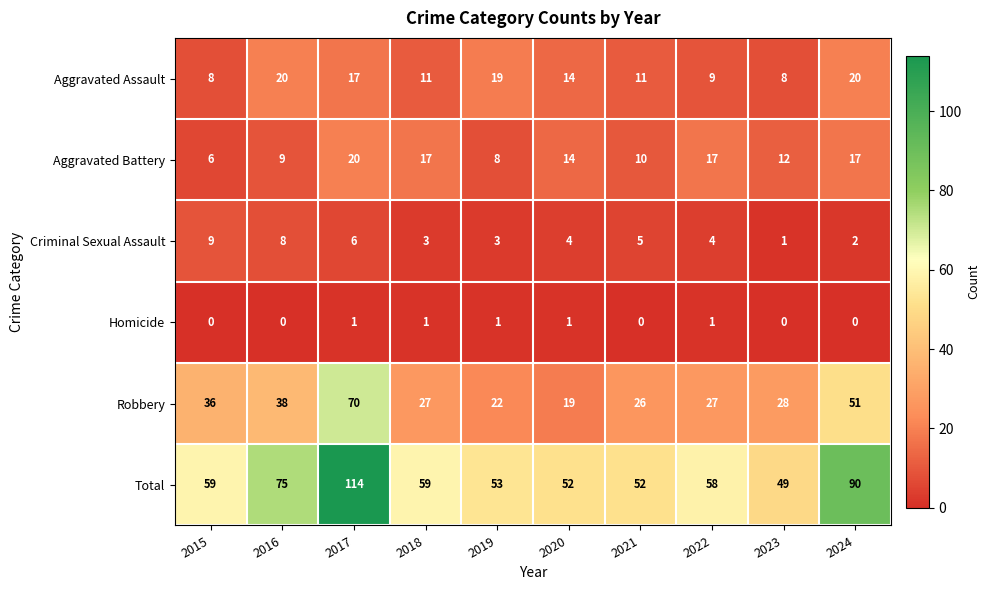

What is the approximate value of Aggravated Battery at 2022?

17